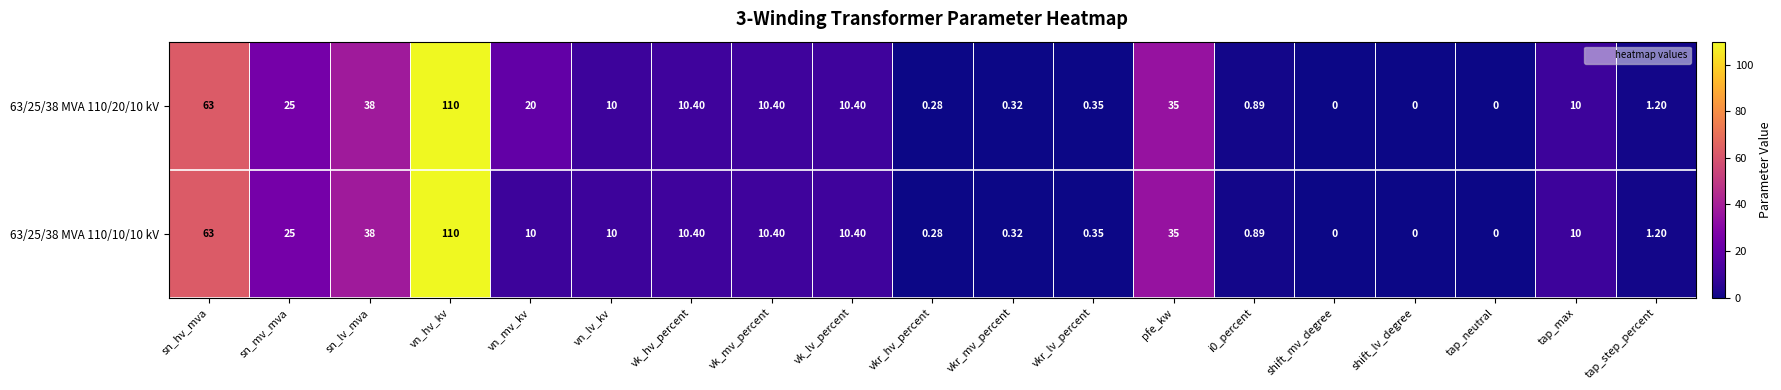

At which label does 63/25/38 MVA 110/20/10 kV first exceed 10?

sn_hv_mva